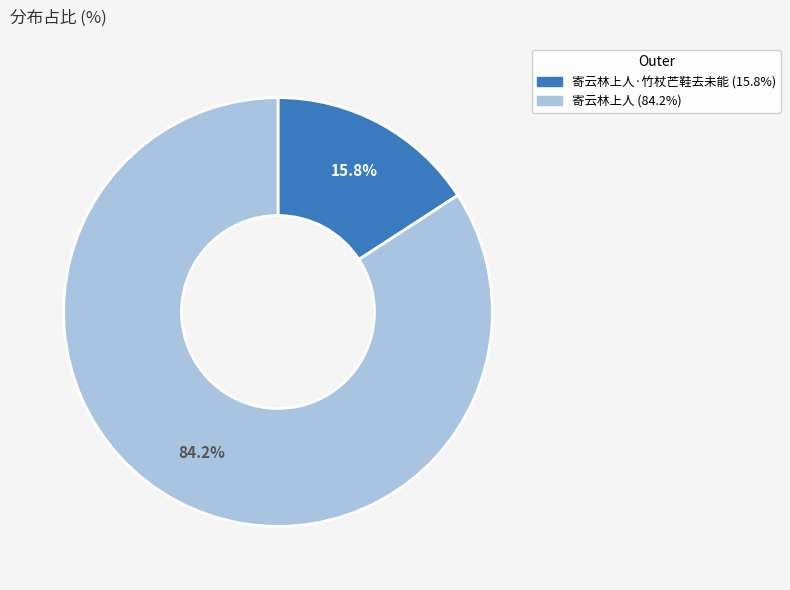

Is there any slice that represents more than half of the pie?

Yes